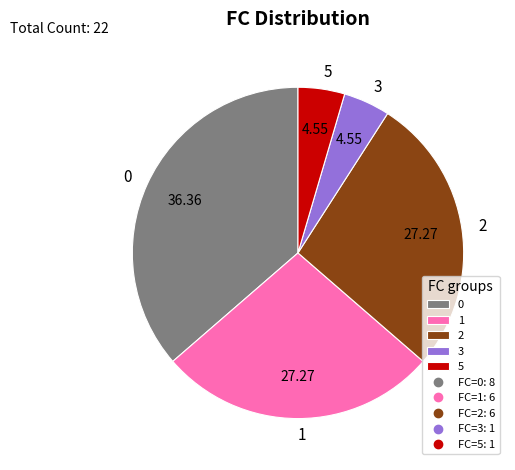

How many slices are in this pie chart?

5